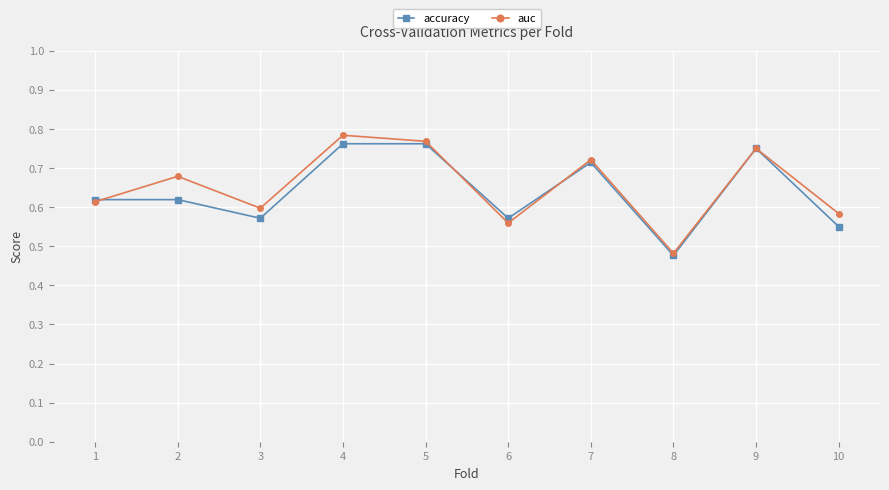

The value of auc at 4 is 1.2. True or false?

False